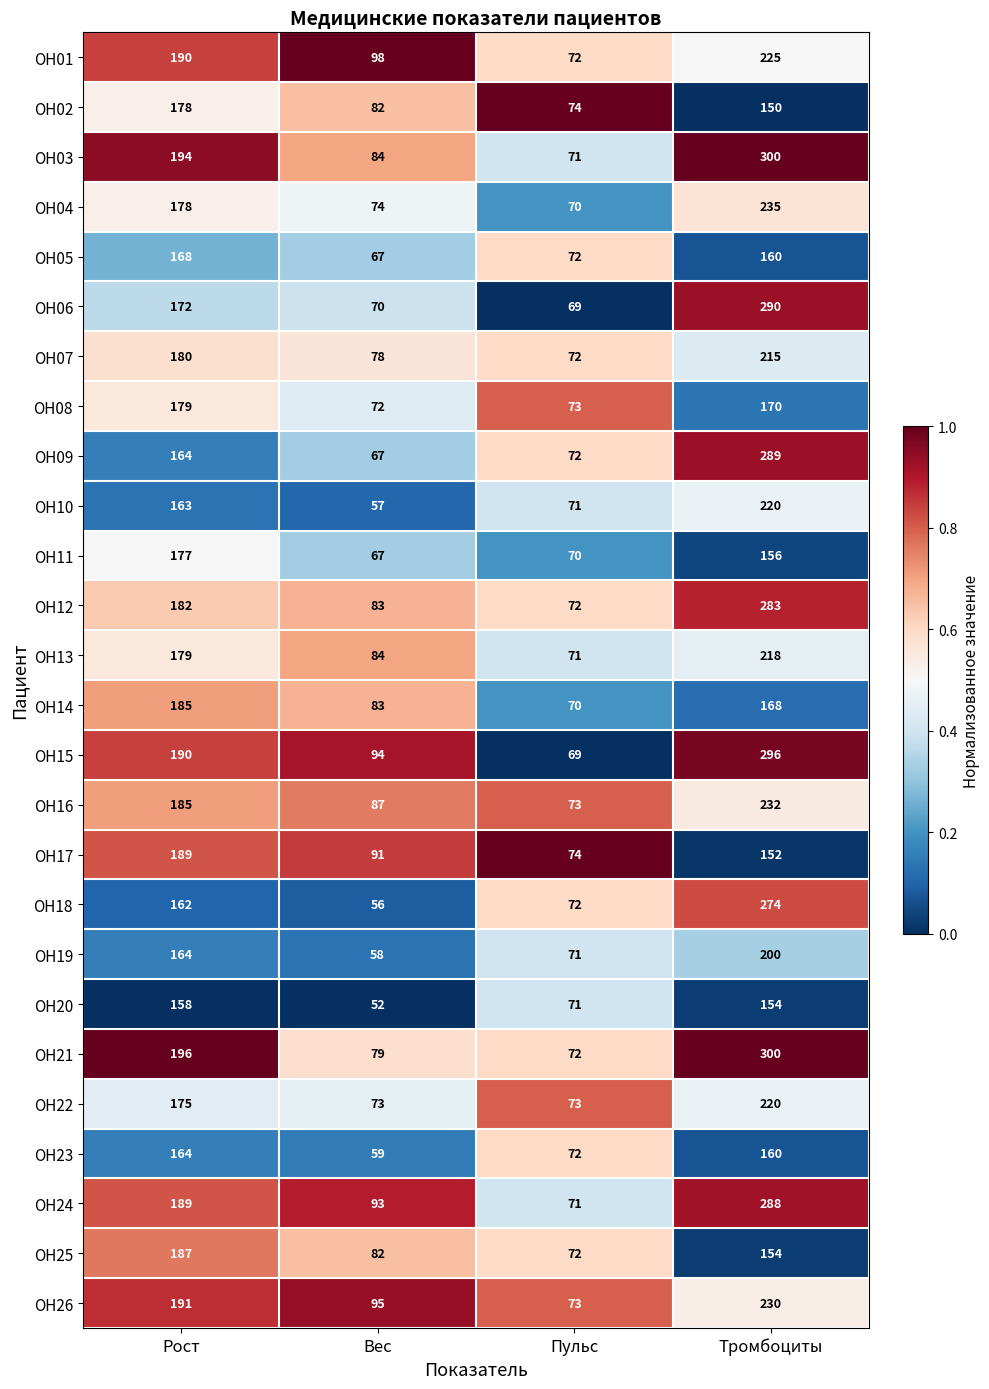

List the labels in order of OH13 value, smallest first.

Пульс, Вес, Рост, Тромбоциты